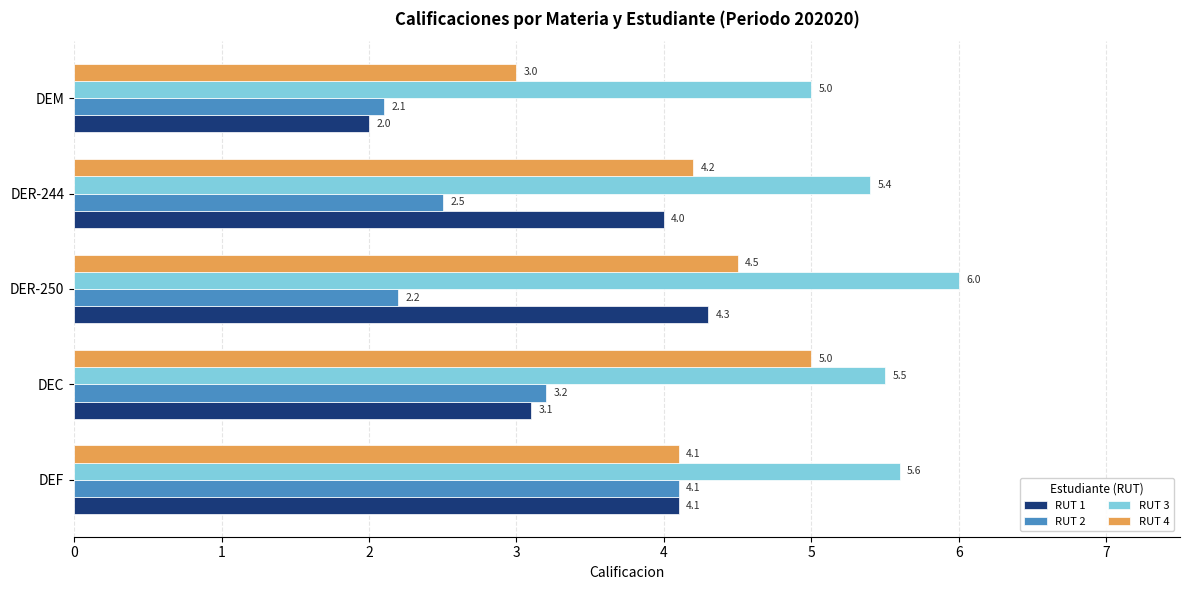

What is the greatest value displayed?

6.0